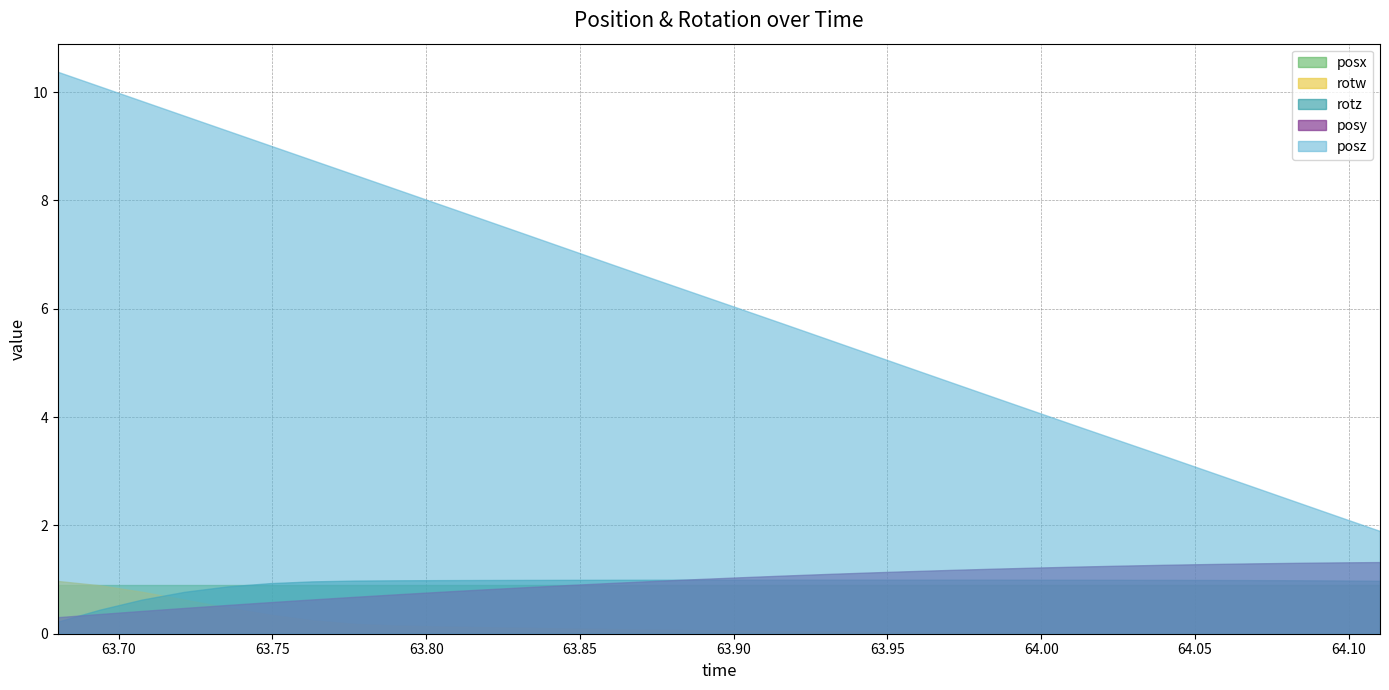

True or false: posz and posy intersect in this chart.

False